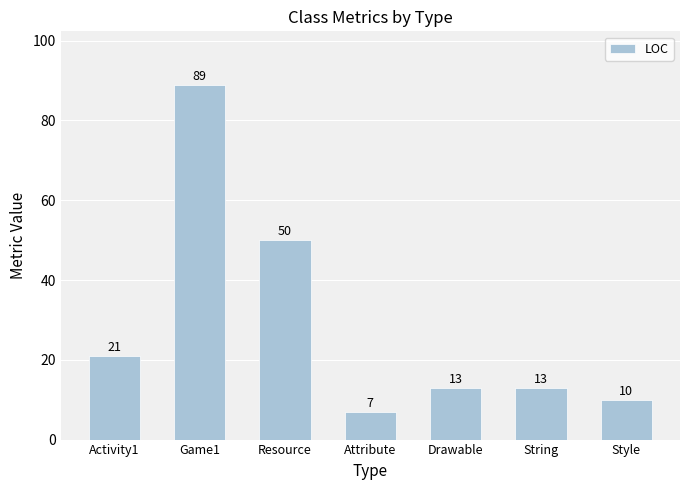

What is the minimum value shown in the chart?

7